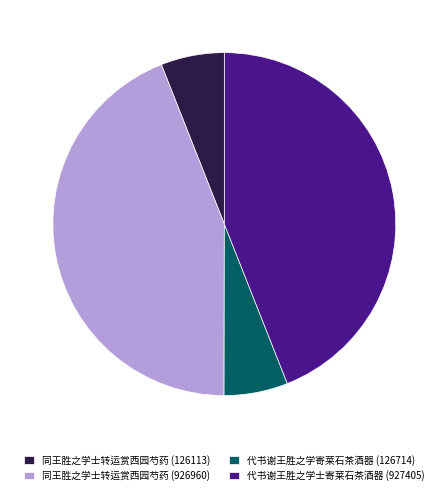

Does 同王胜之学士转运赏西园芍药 (126113) represent more than half of the total?

No